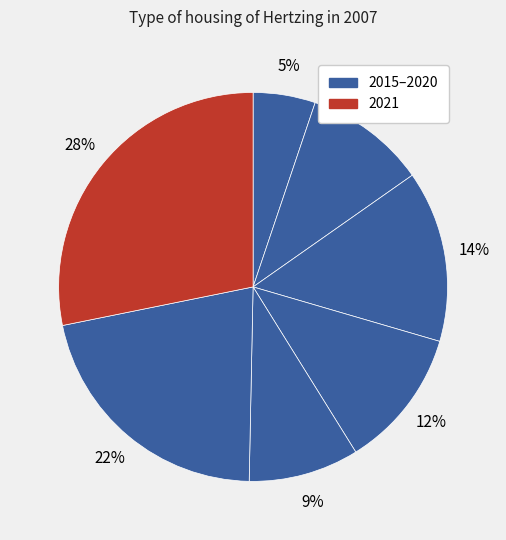

How many slices are in this pie chart?

7